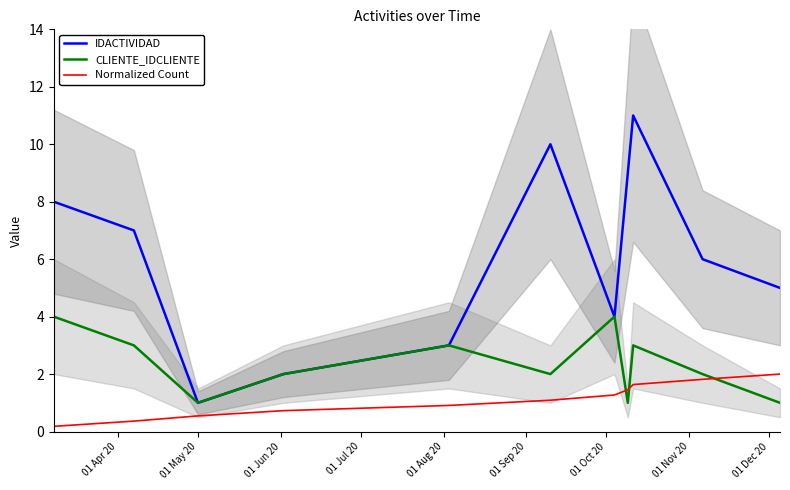

True or false: CLIENTE_IDCLIENTE and Normalized Count cross at least once.

True